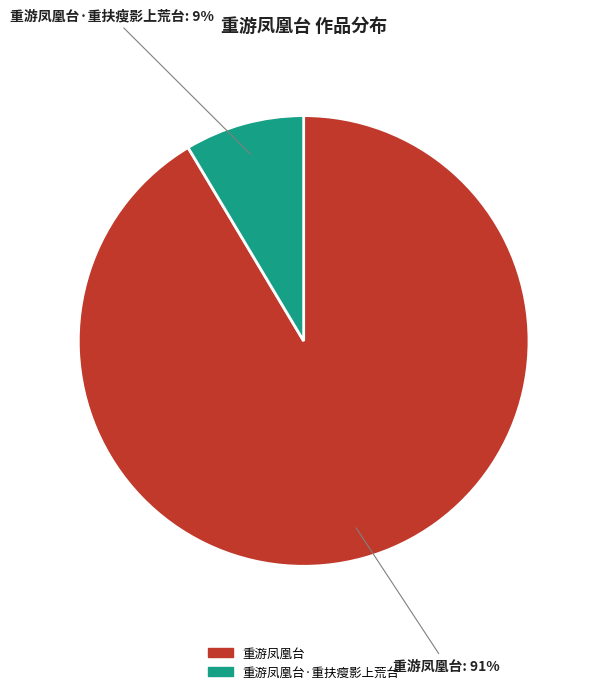

To the nearest percent, what is the average slice percentage?

50%